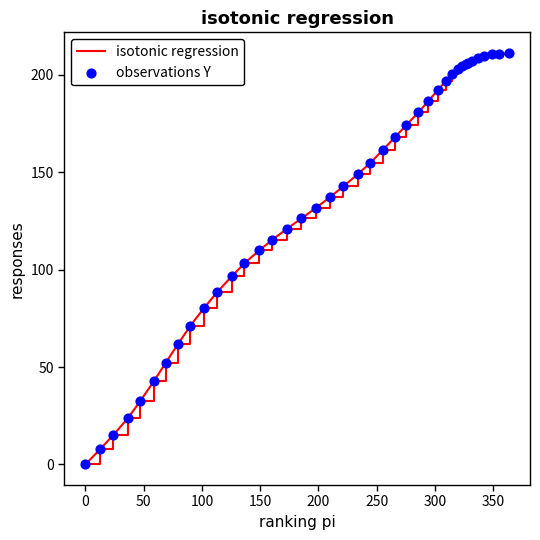

What is the greatest value displayed?

211.3